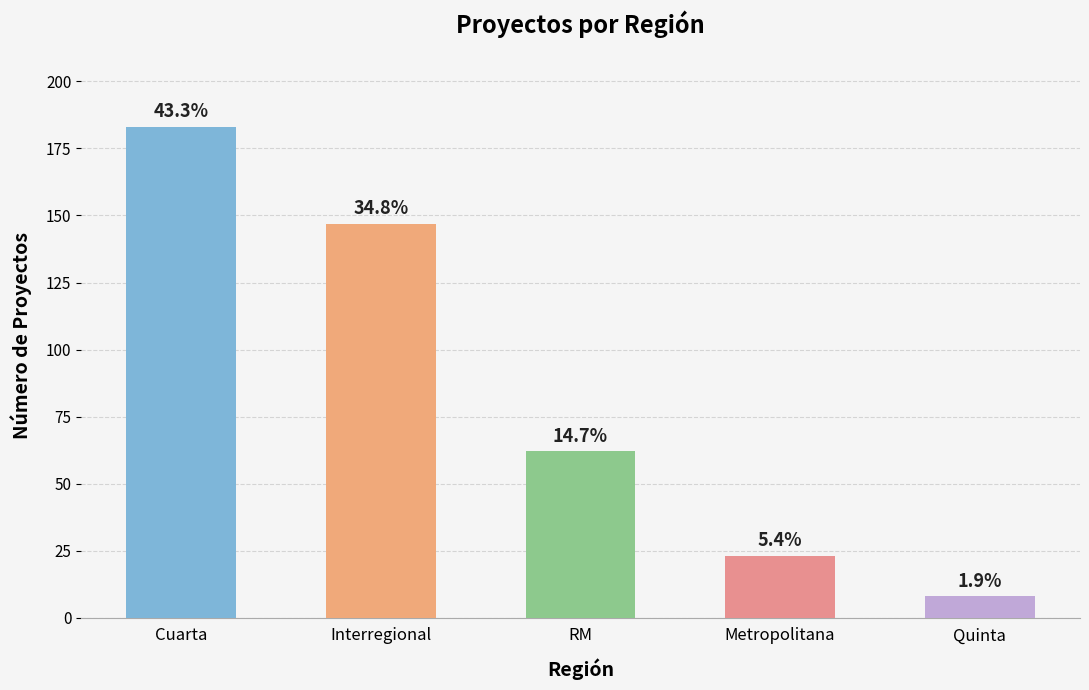

Rank the categories by value from lowest to highest.

Quinta, Metropolitana, RM, Interregional, Cuarta